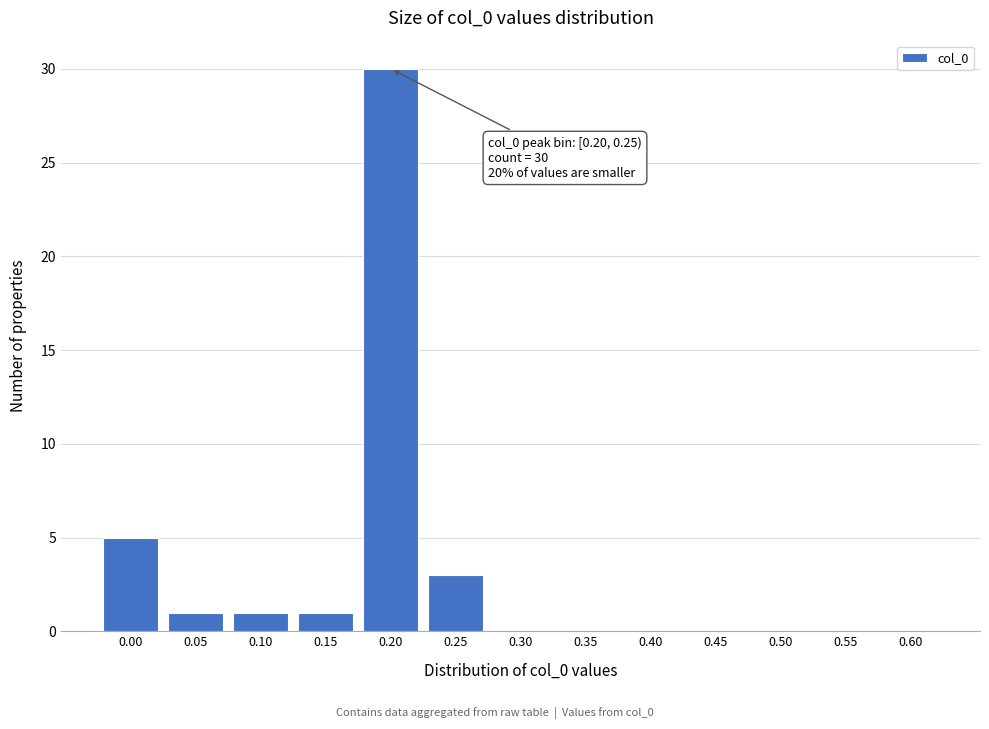

Reading right to left, transcribe all the data shown in this chart.

0.60=0	0.55=0	0.50=0	0.45=0	0.40=0	0.35=0	0.30=0	0.25=3	0.20=30	0.15=1	0.10=1	0.05=1	0.00=5